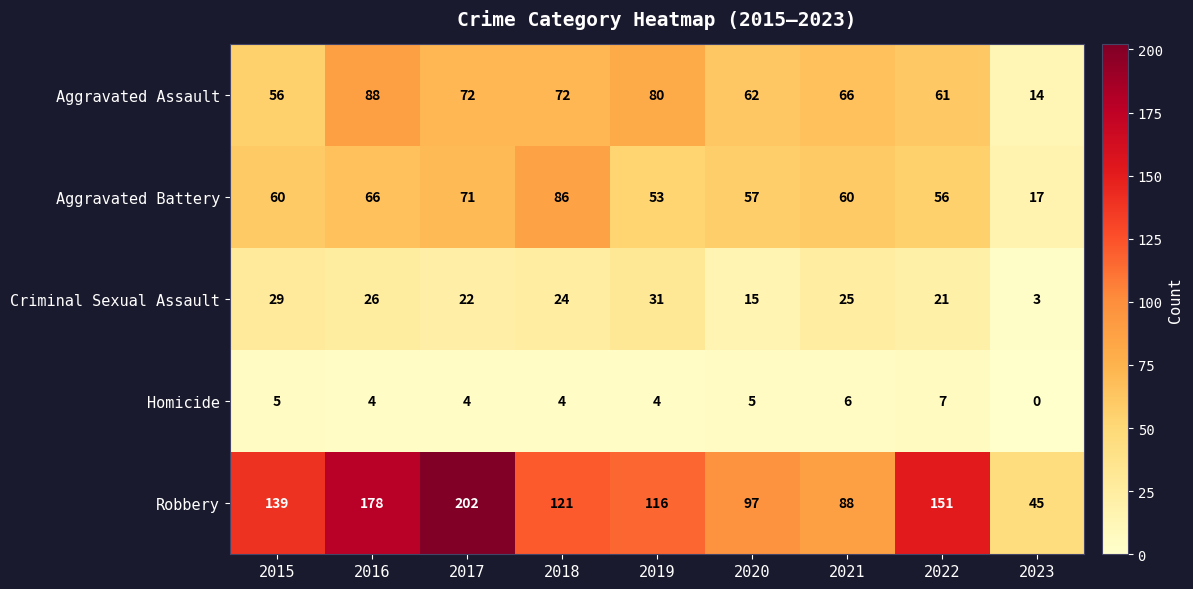

How many categories are shown in the chart?

9